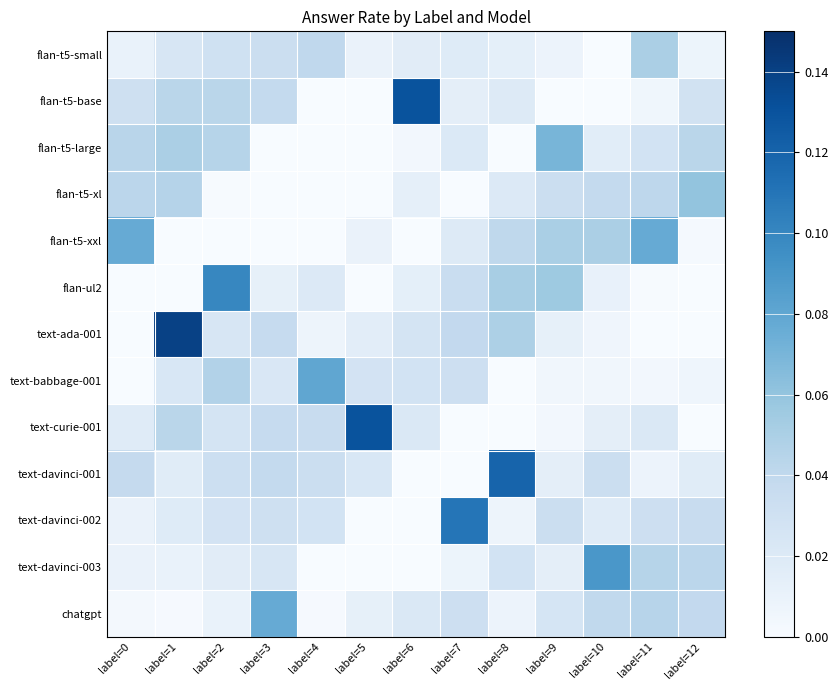

Count the number of categories in the chart.

13